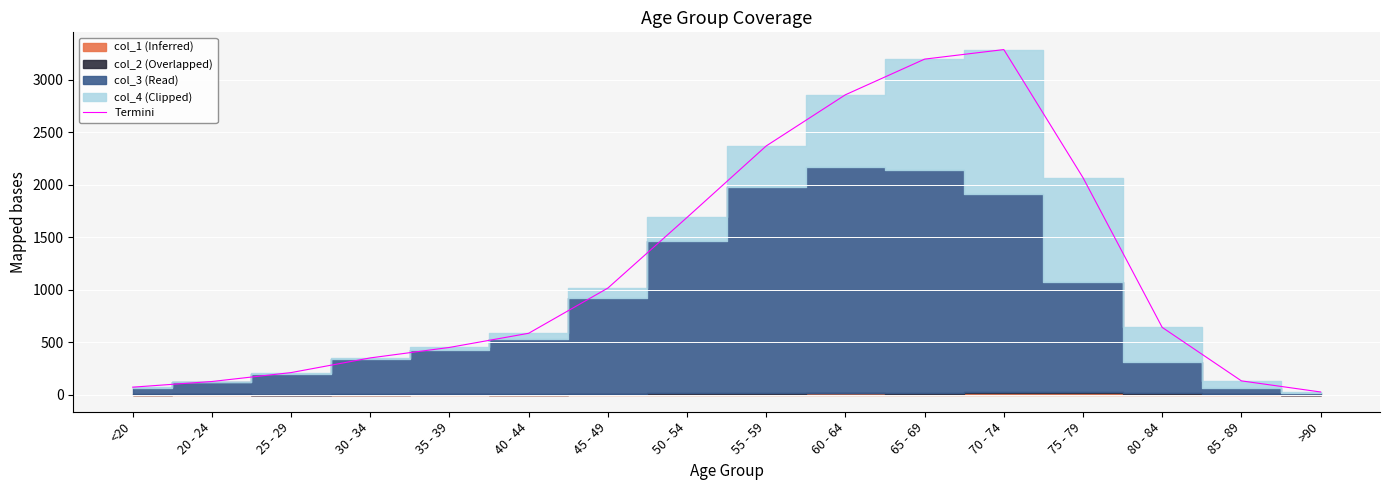

Reading left to right, transcribe all the data shown in this chart.

<20=70	20 - 24=124	25 - 29=209	30 - 34=349	35 - 39=449	40 - 44=584	45 - 49=1015	50 - 54=1689	55 - 59=2371	60 - 64=2859	65 - 69=3199	70 - 74=3290	75 - 79=2068	80 - 84=640	85 - 89=130	>90=24